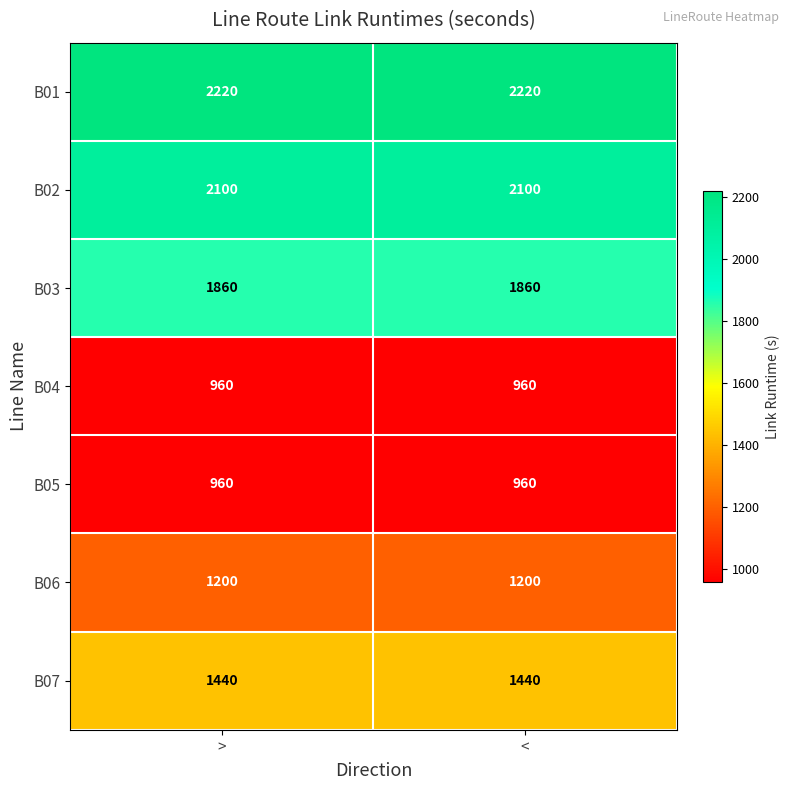

What is the sum of the B05 values at < and >?

1920